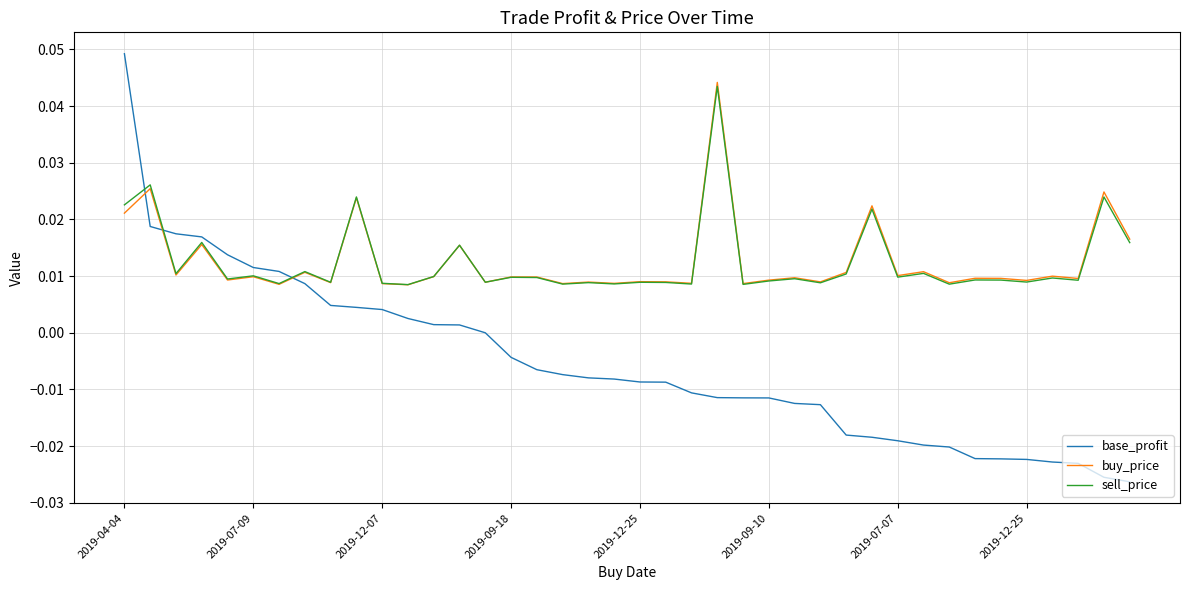

Which series has the widest spread of values?

base_profit